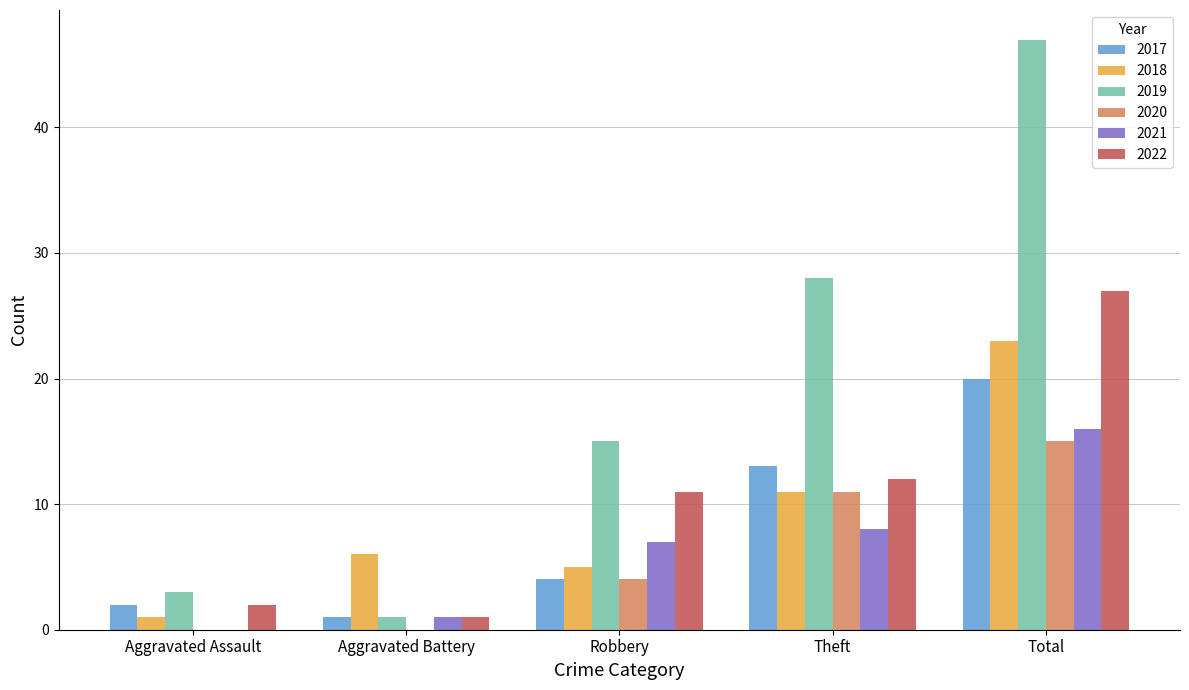

Are the bars grouped side by side (vs. stacked)?

Yes